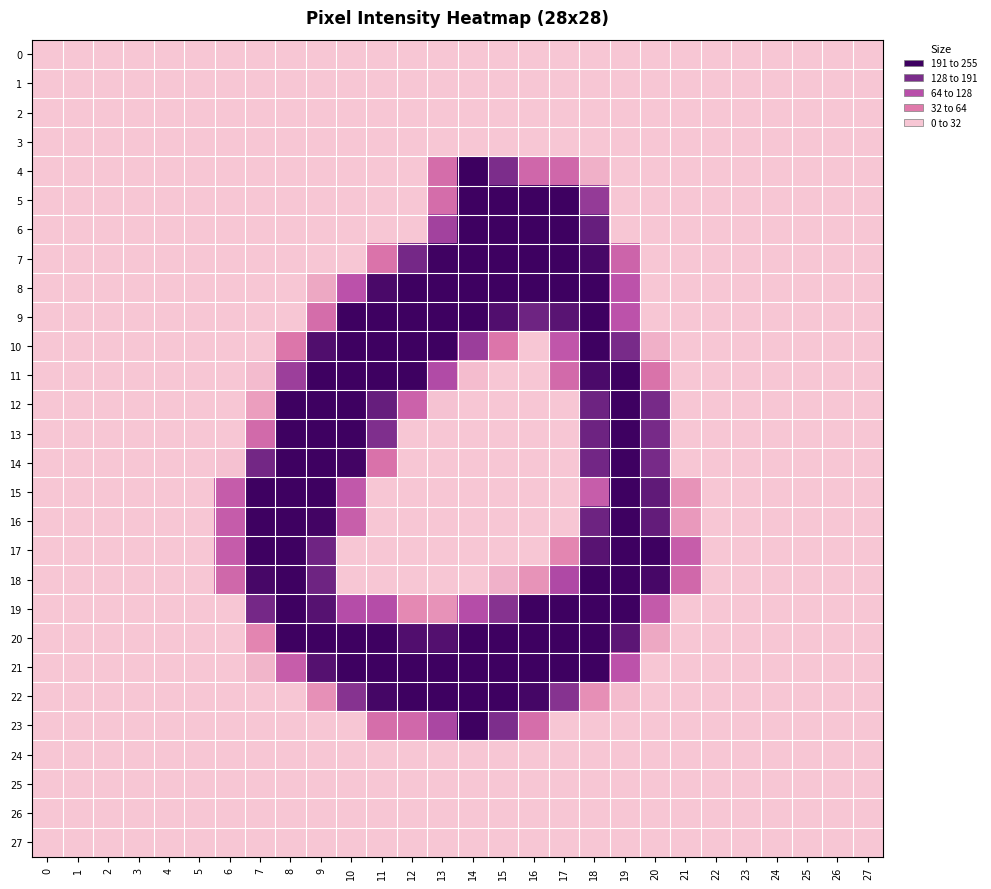

Reading right to left, extract all data points from this chart.

0: 27=0	26=0	25=0	24=0	23=0	22=0	21=0	20=0	19=0	18=0	17=0	16=0	15=0	14=0	13=0	12=0	11=0	10=0	9=0	8=0	7=0	6=0	5=0	4=0	3=0	2=0	1=0	0=0
1: 27=0	26=0	25=0	24=0	23=0	22=0	21=0	20=0	19=0	18=0	17=0	16=0	15=0	14=0	13=0	12=0	11=0	10=0	9=0	8=0	7=0	6=0	5=0	4=0	3=0	2=0	1=0	0=0
2: 27=0	26=0	25=0	24=0	23=0	22=0	21=0	20=0	19=0	18=0	17=0	16=0	15=0	14=0	13=0	12=0	11=0	10=0	9=0	8=0	7=0	6=0	5=0	4=0	3=0	2=0	1=0	0=0
3: 27=0	26=0	25=0	24=0	23=0	22=0	21=0	20=0	19=0	18=0	17=0	16=0	15=0	14=0	13=0	12=0	11=0	10=0	9=0	8=0	7=0	6=0	5=0	4=0	3=0	2=0	1=0	0=0
4: 27=0	26=0	25=0	24=0	23=0	22=0	21=0	20=0	19=0	18=18	17=91	16=91	15=190	14=255	13=83	12=0	11=0	10=0	9=0	8=0	7=0	6=0	5=0	4=0	3=0	2=0	1=0	0=0
5: 27=0	26=0	25=0	24=0	23=0	22=0	21=0	20=0	19=0	18=165	17=253	16=253	15=253	14=253	13=83	12=0	11=0	10=0	9=0	8=0	7=0	6=0	5=0	4=0	3=0	2=0	1=0	0=0
6: 27=0	26=0	25=0	24=0	23=0	22=0	21=0	20=0	19=0	18=212	17=253	16=253	15=253	14=253	13=151	12=0	11=0	10=0	9=0	8=0	7=0	6=0	5=0	4=0	3=0	2=0	1=0	0=0
7: 27=0	26=0	25=0	24=0	23=0	22=0	21=0	20=0	19=95	18=244	17=253	16=253	15=253	14=253	13=251	12=197	11=73	10=0	9=0	8=0	7=0	6=0	5=0	4=0	3=0	2=0	1=0	0=0
8: 27=0	26=0	25=0	24=0	23=0	22=0	21=0	20=0	19=122	18=253	17=253	16=253	15=253	14=253	13=253	12=253	11=241	10=124	9=25	8=0	7=0	6=0	5=0	4=0	3=0	2=0	1=0	0=0
9: 27=0	26=0	25=0	24=0	23=0	22=0	21=0	20=0	19=122	18=253	17=226	16=204	15=234	14=253	13=253	12=253	11=253	10=253	9=82	8=0	7=0	6=0	5=0	4=0	3=0	2=0	1=0	0=0
10: 27=0	26=0	25=0	24=0	23=0	22=0	21=0	20=18	19=194	18=253	17=116	16=0	15=70	14=158	13=253	12=253	11=253	10=253	9=235	8=69	7=0	6=0	5=0	4=0	3=0	2=0	1=0	0=0
11: 27=0	26=0	25=0	24=0	23=0	22=0	21=0	20=74	19=253	18=240	17=86	16=0	15=0	14=8	13=135	12=253	11=253	10=253	9=253	8=157	7=9	6=0	5=0	4=0	3=0	2=0	1=0	0=0
12: 27=0	26=0	25=0	24=0	23=0	22=0	21=0	20=195	19=253	18=205	17=0	16=0	15=0	14=0	13=3	12=98	11=212	10=253	9=253	8=253	7=33	6=0	5=0	4=0	3=0	2=0	1=0	0=0
13: 27=0	26=0	25=0	24=0	23=0	22=0	21=0	20=195	19=253	18=205	17=0	16=0	15=0	14=0	13=0	12=0	11=187	10=253	9=253	8=253	7=87	6=0	5=0	4=0	3=0	2=0	1=0	0=0
14: 27=0	26=0	25=0	24=0	23=0	22=0	21=0	20=195	19=253	18=200	17=0	16=0	15=0	14=0	13=0	12=0	11=75	10=248	9=253	8=253	7=199	6=4	5=0	4=0	3=0	2=0	1=0	0=0
15: 27=0	26=0	25=0	24=0	23=0	22=0	21=42	20=218	19=253	18=106	17=0	16=0	15=0	14=0	13=0	12=0	11=0	10=114	9=253	8=253	7=253	6=107	5=0	4=0	3=0	2=0	1=0	0=0
16: 27=0	26=0	25=0	24=0	23=0	22=0	21=37	20=215	19=253	18=205	17=0	16=0	15=0	14=0	13=0	12=0	11=0	10=103	9=248	8=253	7=253	6=107	5=0	4=0	3=0	2=0	1=0	0=0
17: 27=0	26=0	25=0	24=0	23=0	22=0	21=106	20=253	19=253	18=227	17=53	16=0	15=0	14=0	13=0	12=0	11=0	10=0	9=203	8=253	7=253	6=107	5=0	4=0	3=0	2=0	1=0	0=0
18: 27=0	26=0	25=0	24=0	23=0	22=0	21=89	20=244	19=253	18=253	17=137	16=42	15=17	14=0	13=0	12=0	11=0	10=0	9=204	8=253	7=244	6=90	5=0	4=0	3=0	2=0	1=0	0=0
19: 27=0	26=0	25=0	24=0	23=0	22=0	21=0	20=111	19=253	18=253	17=253	16=253	15=179	14=131	13=43	12=51	11=131	10=131	9=229	8=253	7=197	6=0	5=0	4=0	3=0	2=0	1=0	0=0
20: 27=0	26=0	25=0	24=0	23=0	22=0	21=0	20=25	19=223	18=253	17=253	16=253	15=253	14=253	13=232	12=234	11=253	10=253	9=253	8=253	7=54	6=0	5=0	4=0	3=0	2=0	1=0	0=0
21: 27=0	26=0	25=0	24=0	23=0	22=0	21=0	20=0	19=122	18=253	17=253	16=253	15=253	14=253	13=253	12=253	11=253	10=253	9=230	8=106	7=14	6=0	5=0	4=0	3=0	2=0	1=0	0=0
22: 27=0	26=0	25=0	24=0	23=0	22=0	21=0	20=0	19=8	18=46	17=179	16=246	15=253	14=253	13=253	12=253	11=246	10=179	9=45	8=0	7=0	6=0	5=0	4=0	3=0	2=0	1=0	0=0
23: 27=0	26=0	25=0	24=0	23=0	22=0	21=0	20=0	19=0	18=0	17=0	16=81	15=189	14=253	13=142	12=89	11=81	10=0	9=0	8=0	7=0	6=0	5=0	4=0	3=0	2=0	1=0	0=0
24: 27=0	26=0	25=0	24=0	23=0	22=0	21=0	20=0	19=0	18=0	17=0	16=0	15=0	14=0	13=0	12=0	11=0	10=0	9=0	8=0	7=0	6=0	5=0	4=0	3=0	2=0	1=0	0=0
25: 27=0	26=0	25=0	24=0	23=0	22=0	21=0	20=0	19=0	18=0	17=0	16=0	15=0	14=0	13=0	12=0	11=0	10=0	9=0	8=0	7=0	6=0	5=0	4=0	3=0	2=0	1=0	0=0
26: 27=0	26=0	25=0	24=0	23=0	22=0	21=0	20=0	19=0	18=0	17=0	16=0	15=0	14=0	13=0	12=0	11=0	10=0	9=0	8=0	7=0	6=0	5=0	4=0	3=0	2=0	1=0	0=0
27: 27=0	26=0	25=0	24=0	23=0	22=0	21=0	20=0	19=0	18=0	17=0	16=0	15=0	14=0	13=0	12=0	11=0	10=0	9=0	8=0	7=0	6=0	5=0	4=0	3=0	2=0	1=0	0=0